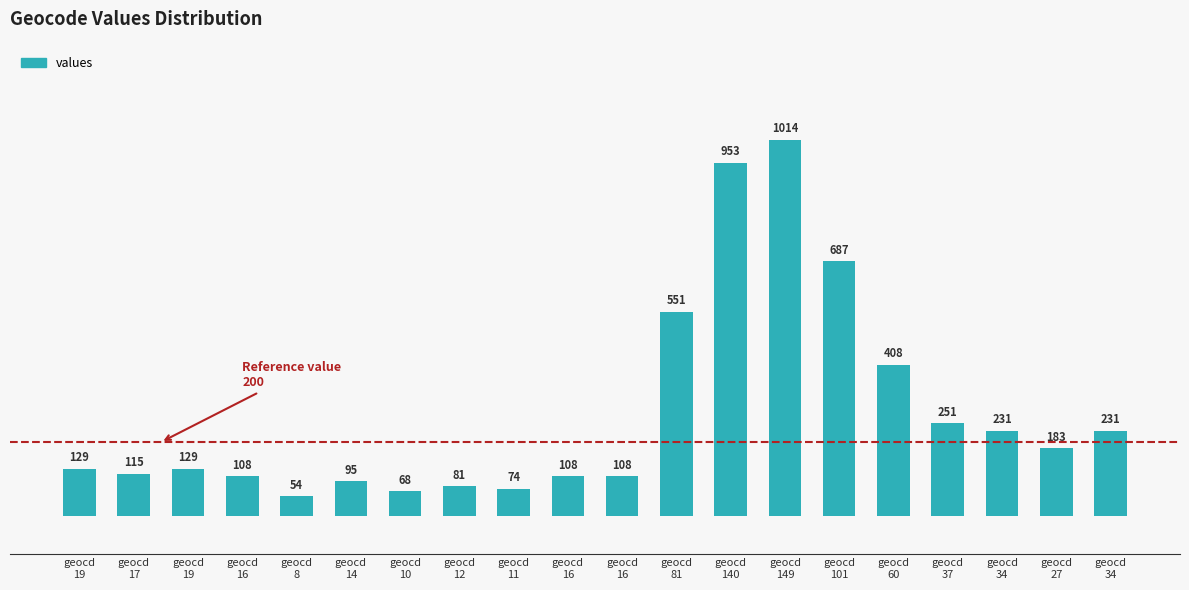

What value does the data have at geocd
16?

108